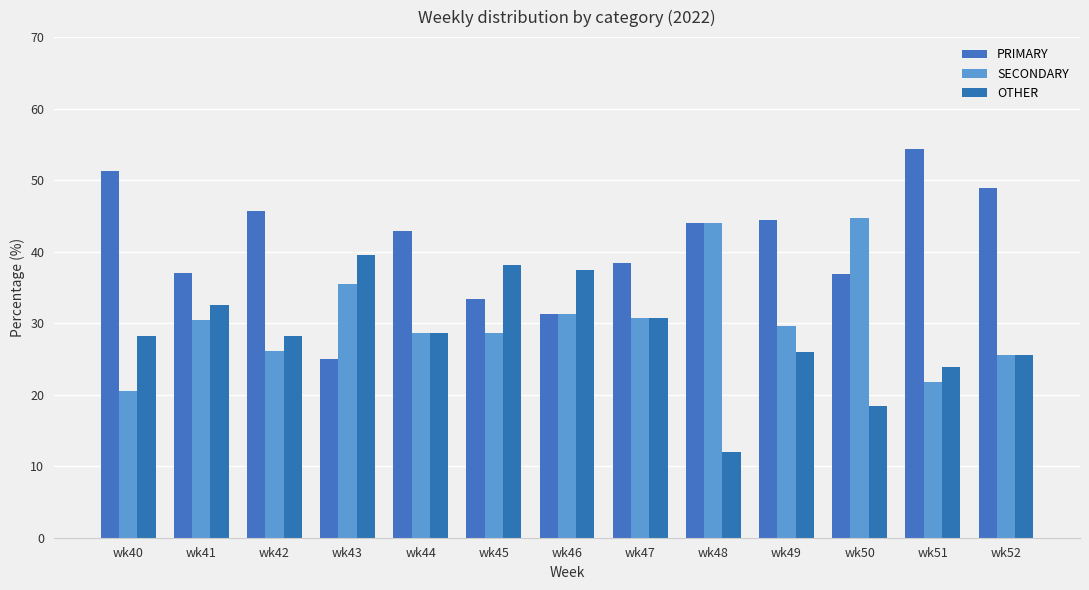

Between wk45 and wk42, which is larger?

wk42